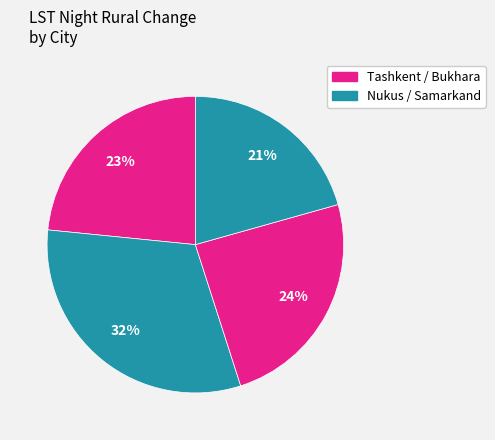

How many slices are in this pie chart?

4